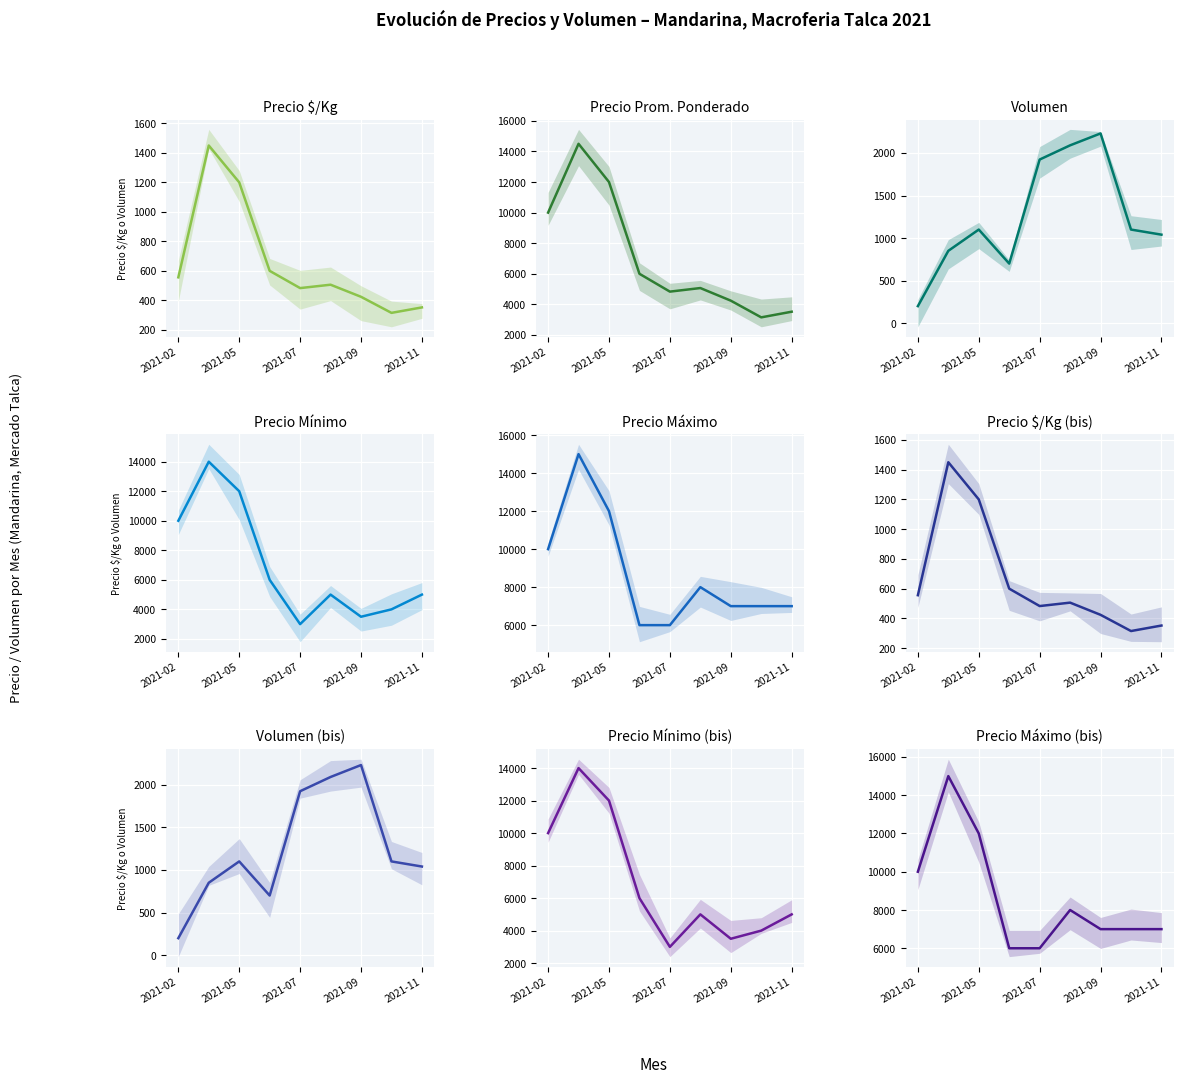

Is it true that Precio máximo equals 3538 at 7?

False